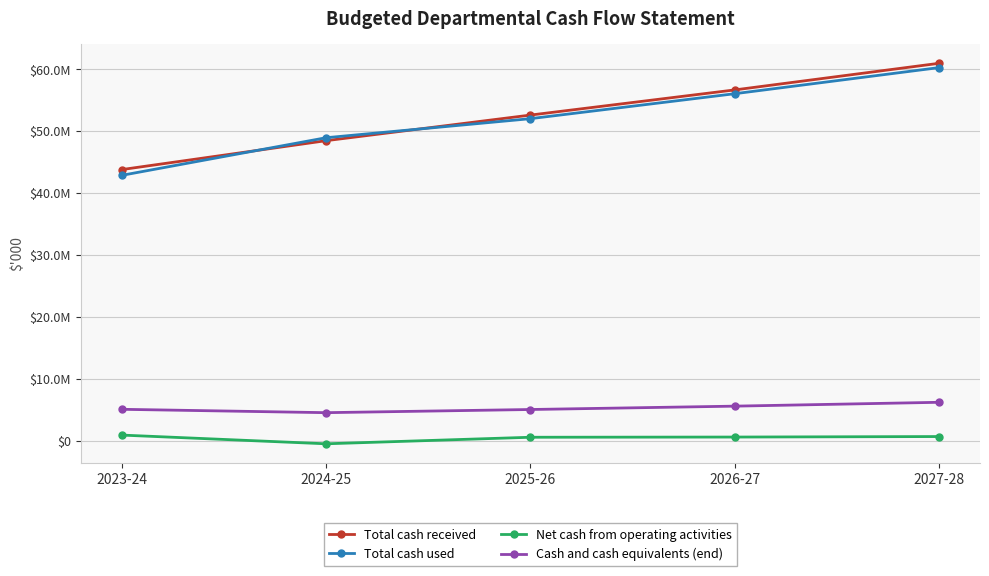

Between 2025-26 and 2023-24, which is larger?

2025-26